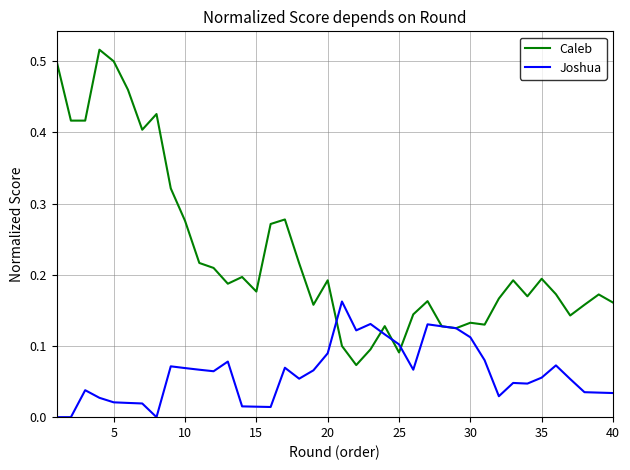

List the series in order of their overall mean, highest first.

Caleb, Joshua